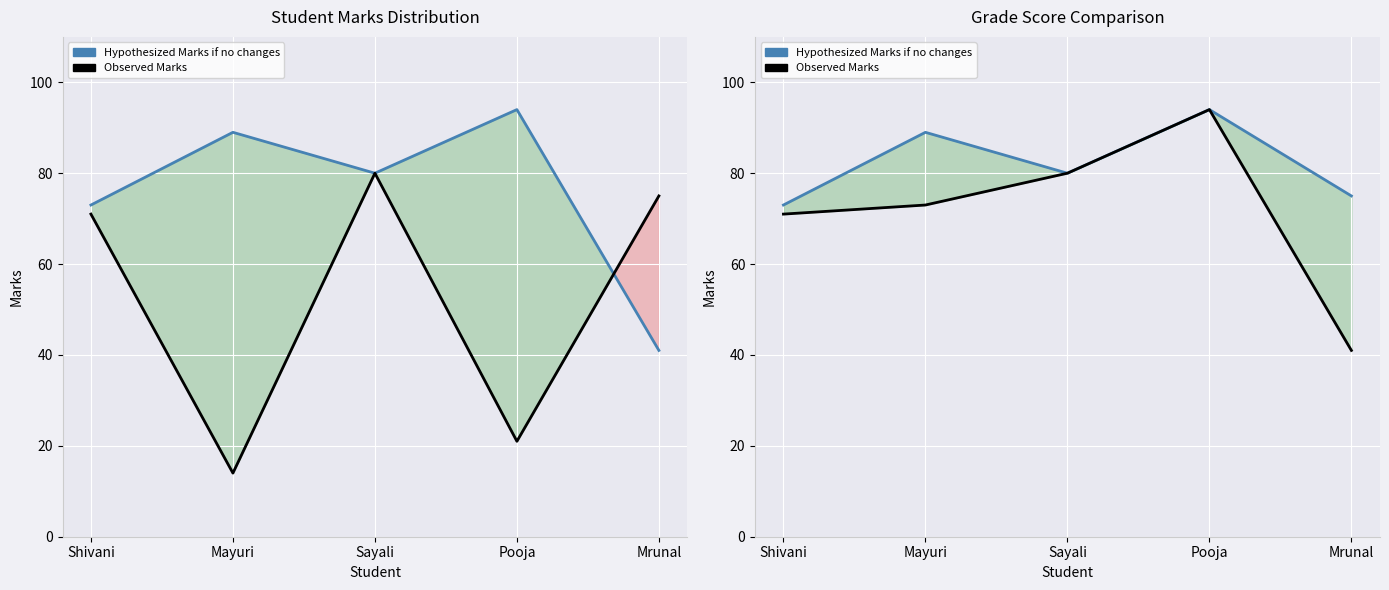

How many data points in Observed Marks are above 73?

2